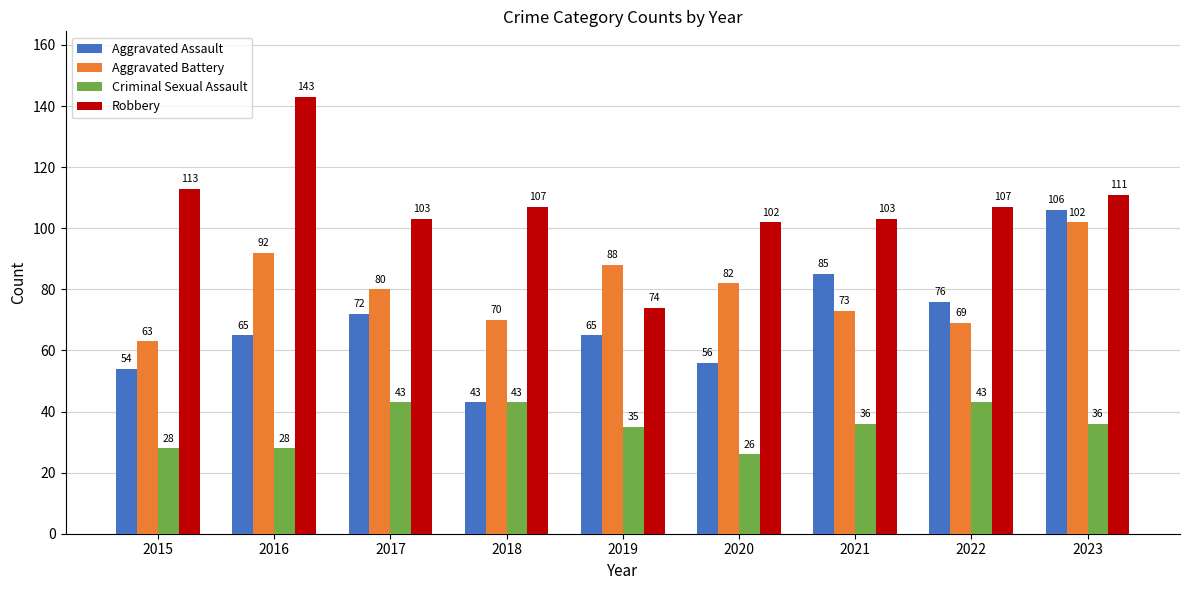

Count the number of categories in the chart.

9